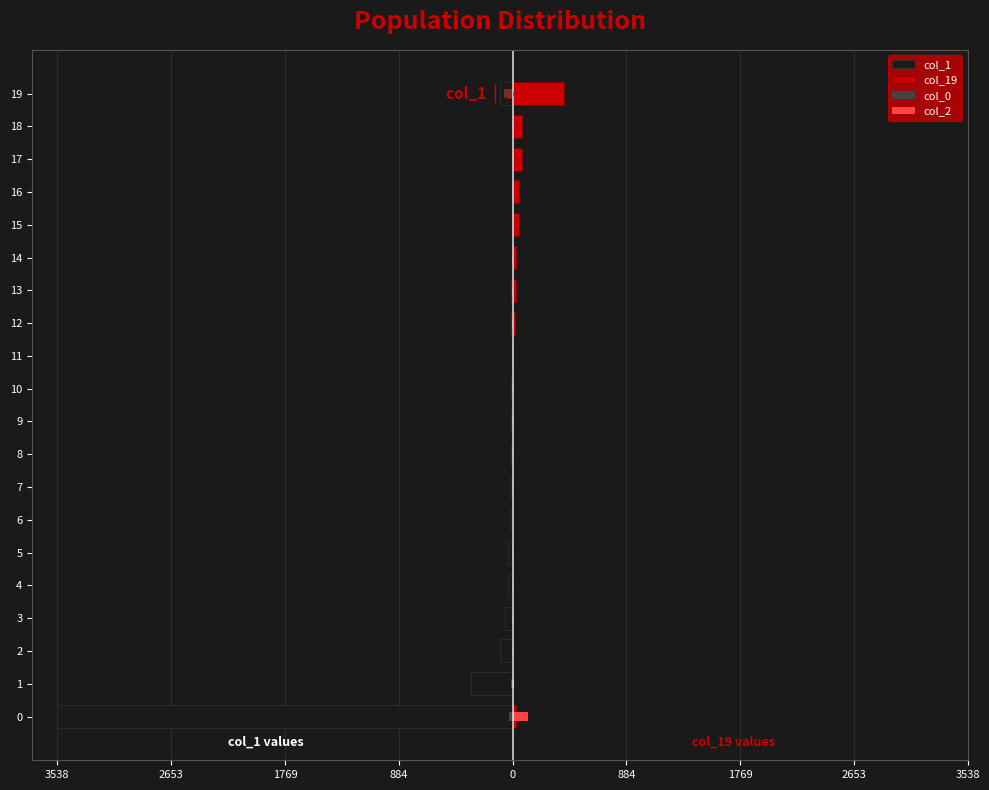

What is the highest value of the col_2 series?

119.0